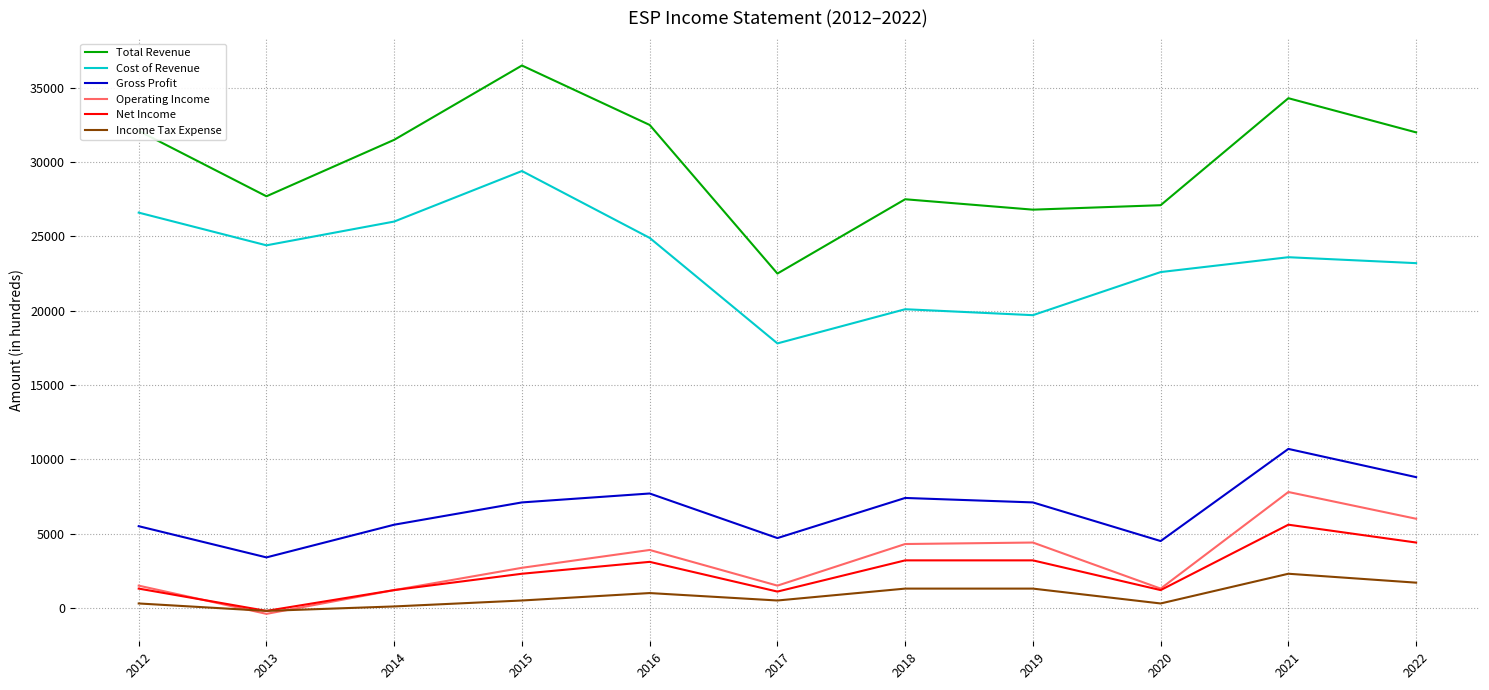

At which category is the sum across all series the highest?

2021